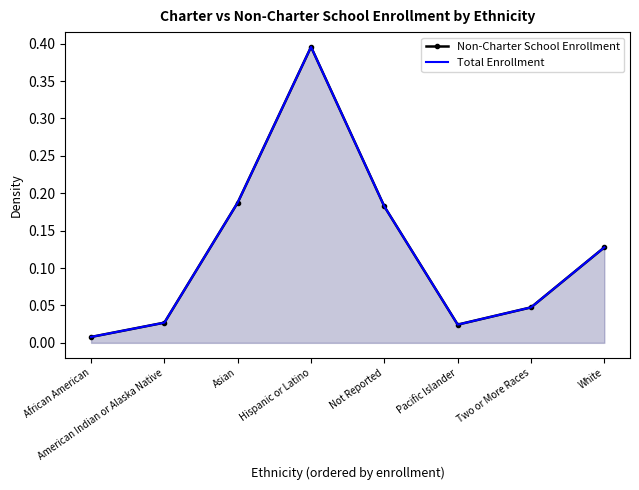

What is the average value of the Total Enrollment series?

0.1